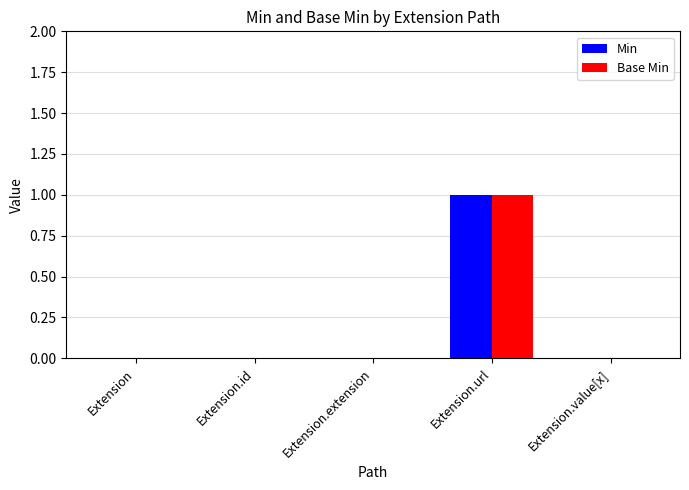

At which category is the sum across all series the highest?

Extension.url